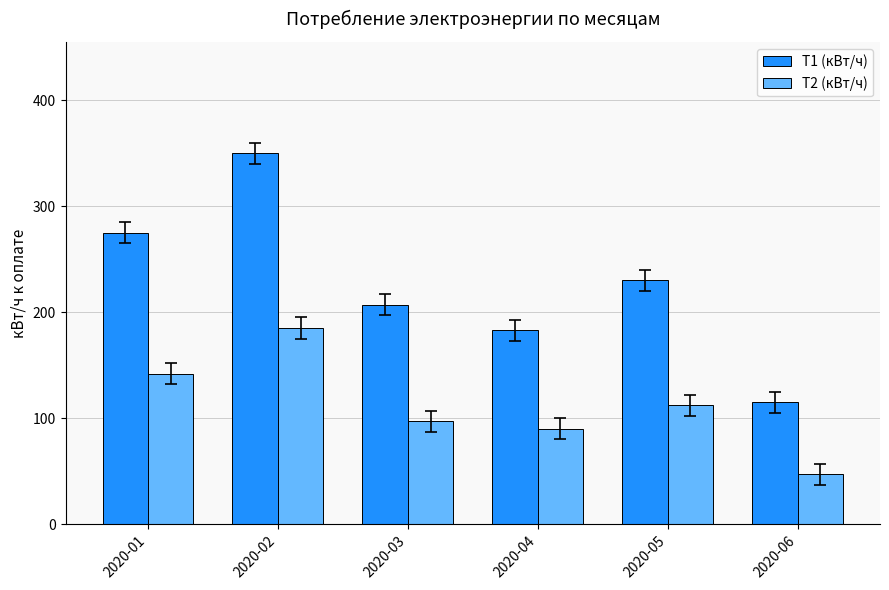

What is the maximum value shown in the chart?

350